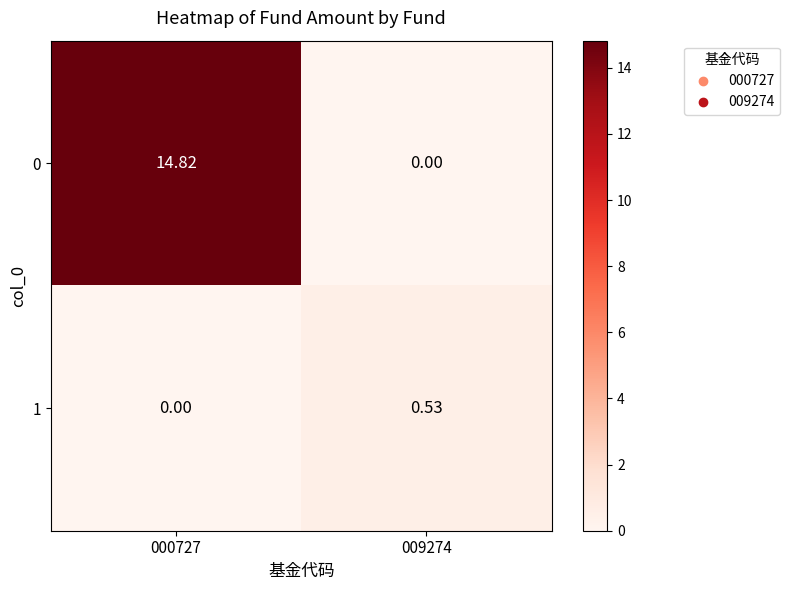

At which category is the sum across all series the highest?

000727